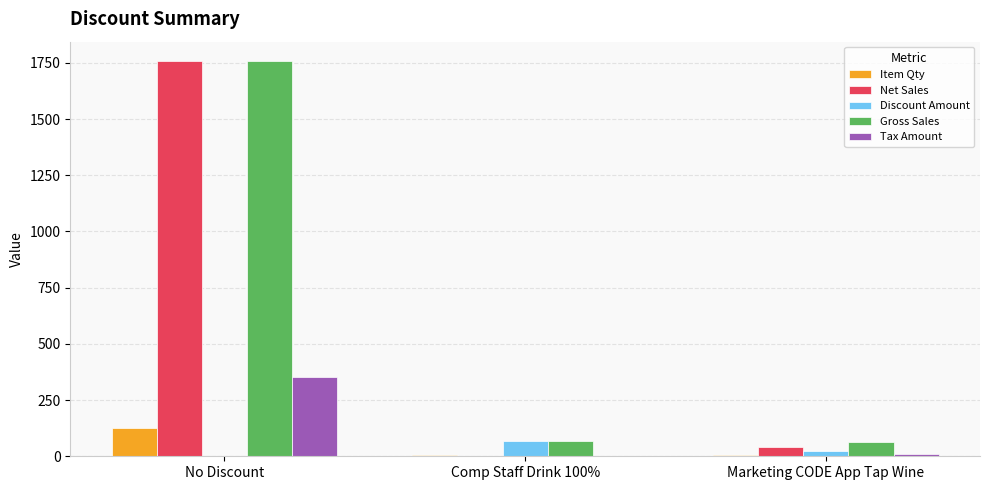

At which category is the sum across all series the highest?

No Discount